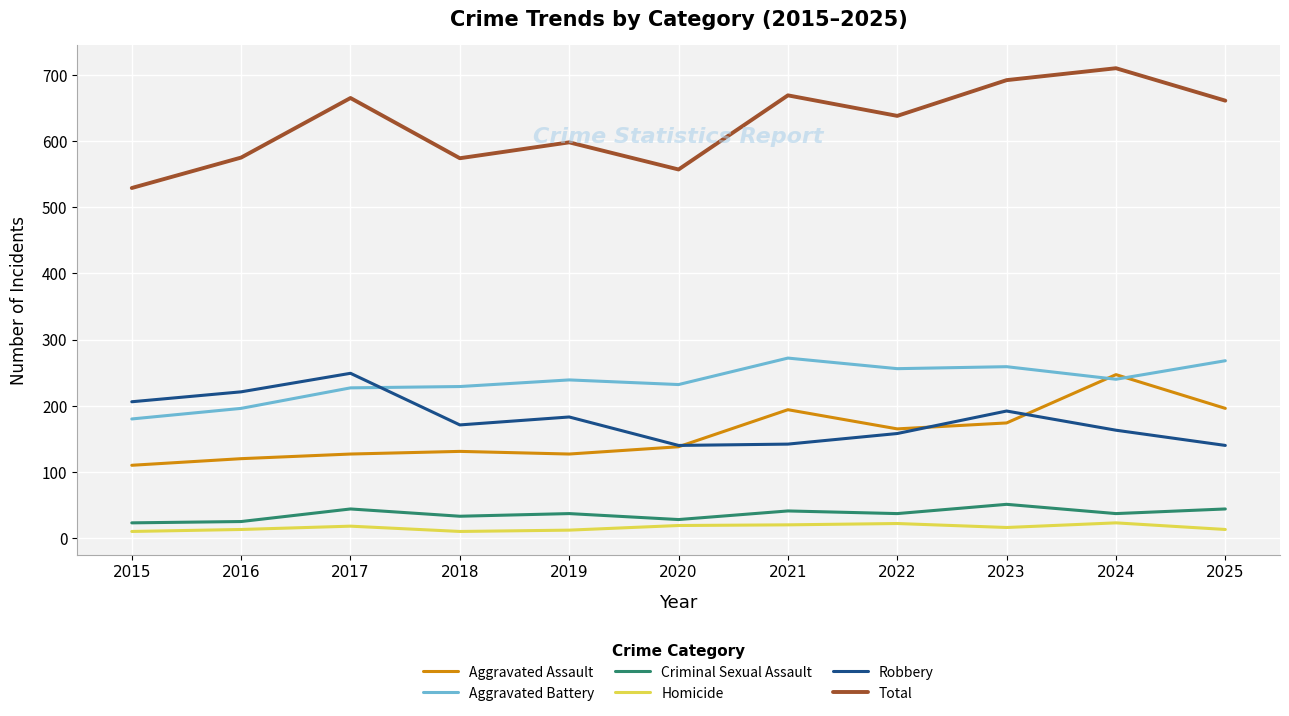

The Robbery series shows 142 at 2021. True or false?

True